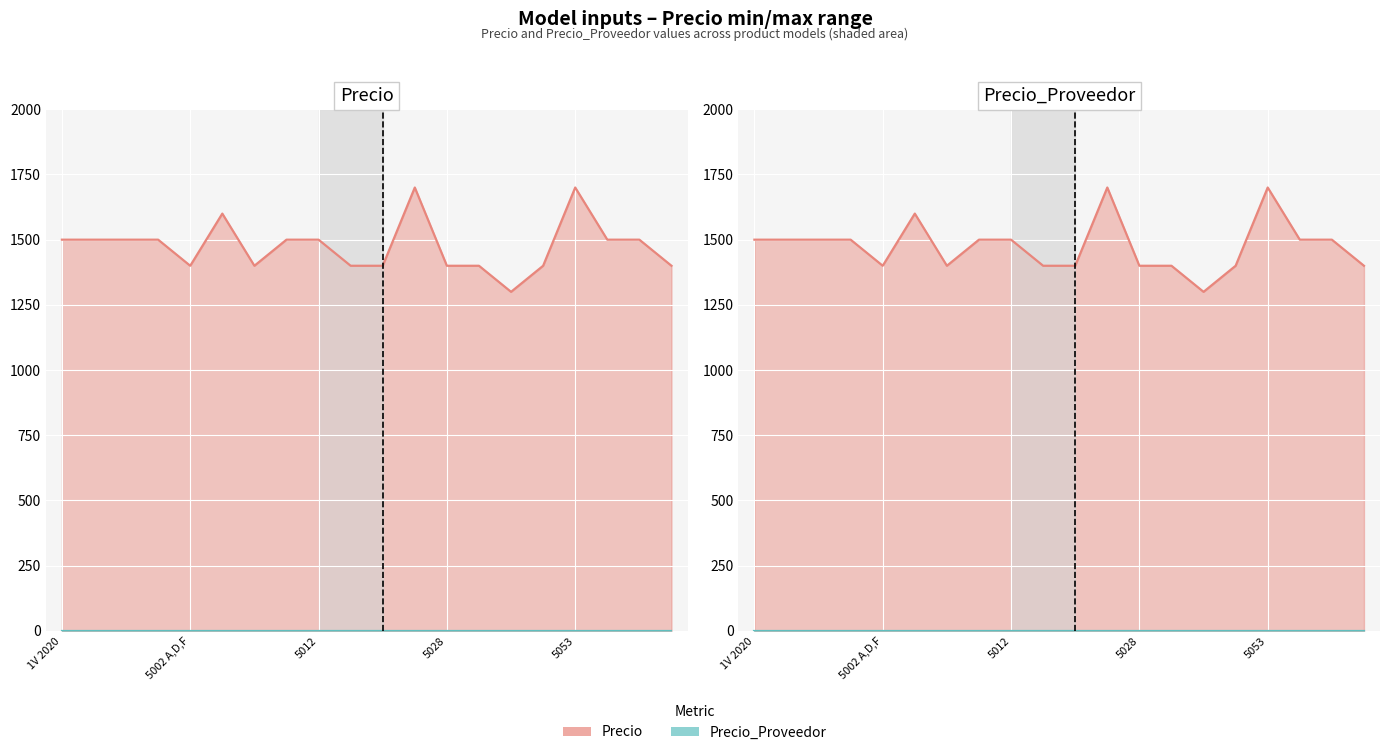

Rank the categories by value from lowest to highest.

5033, 5002 A,D,F, 5009, 1S 5024A, 5025, 5028, 5030 1Se, 5049, 5059 A1X, 1V 2020, 1V (5007), 3X 2019 (5048), 5001, 5011, 5012, 5056, 5058, 5006 3C 2019, 5026, 5053